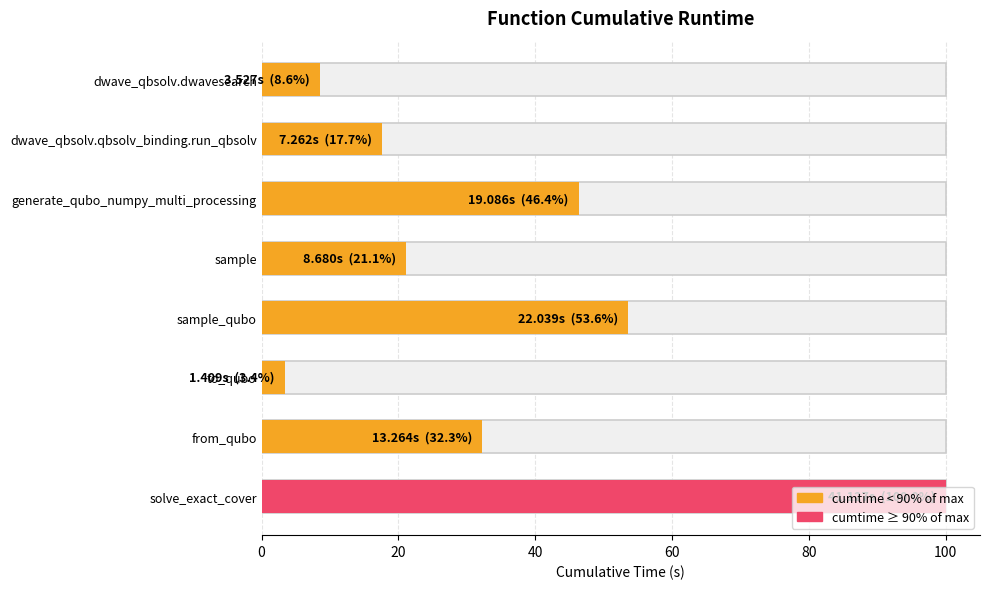

What is the approximate value at generate_qubo_numpy_multi_processing?

46.4